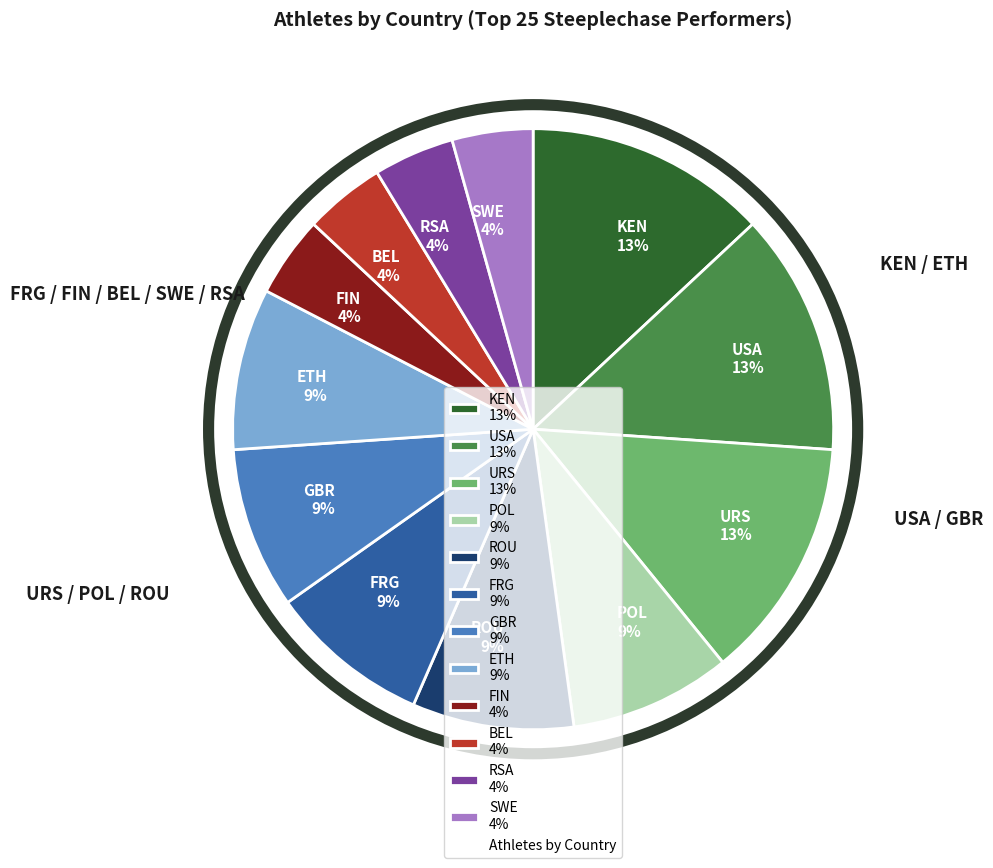

Count the number of slices in the pie.

12